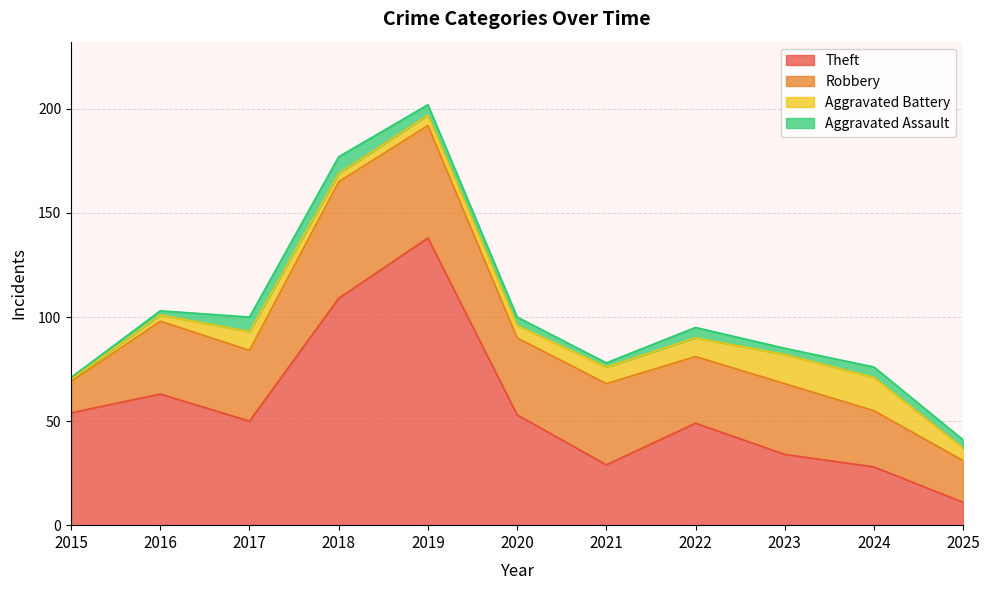

At which category does Theft reach its first local valley?

2017